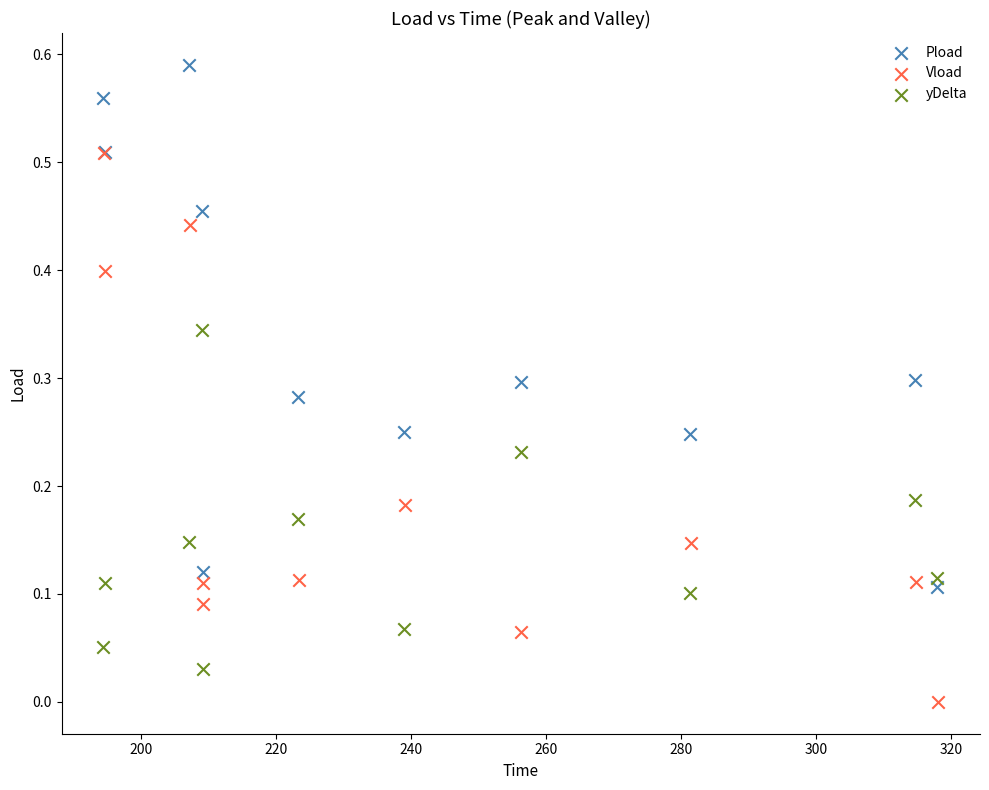

Which series contains the highest Y value?

Pload